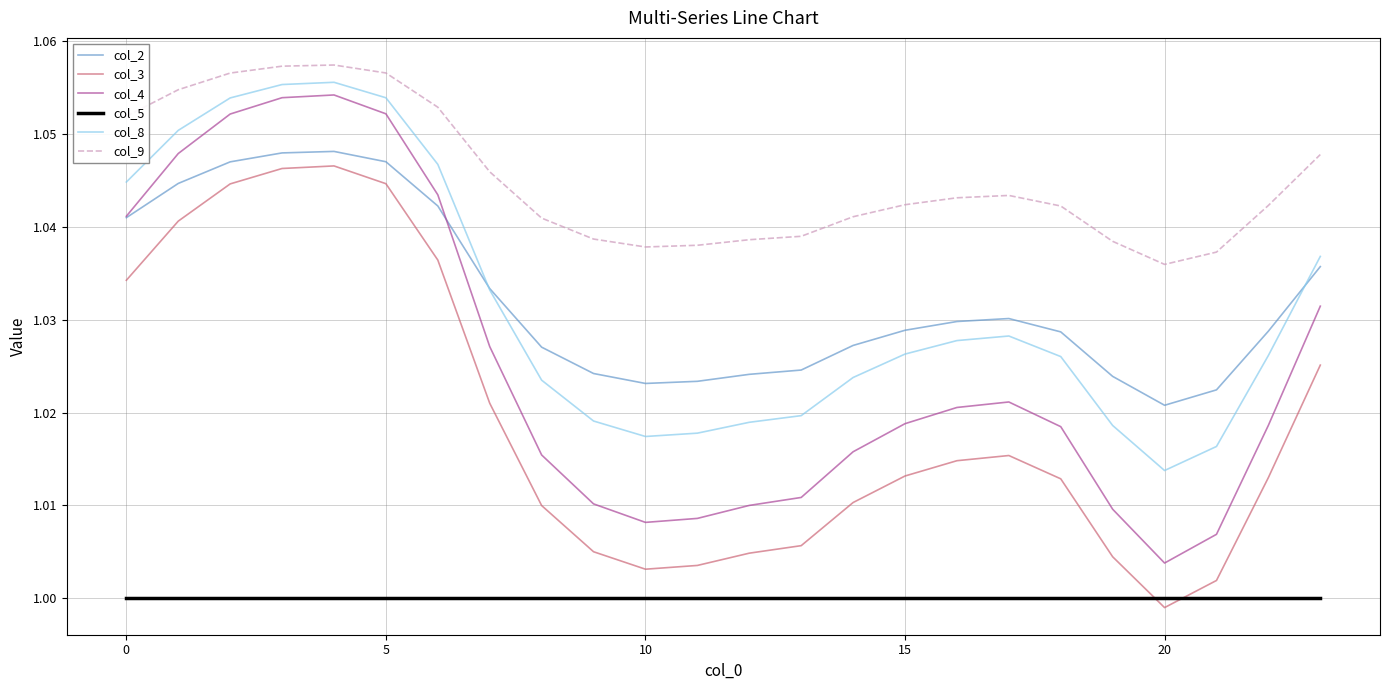

Which series has the largest total across all categories?

col_9